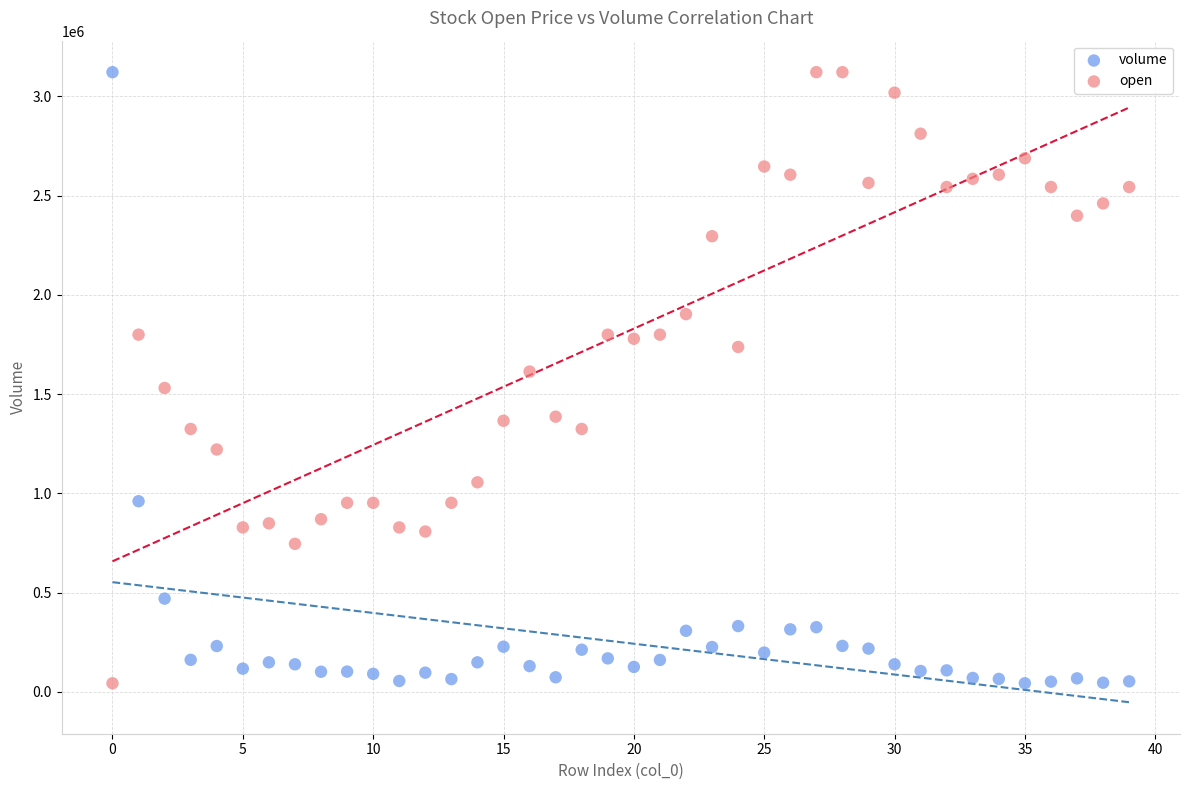

Across all data points, what is the range of Y values (max minus min)?

3078385.9